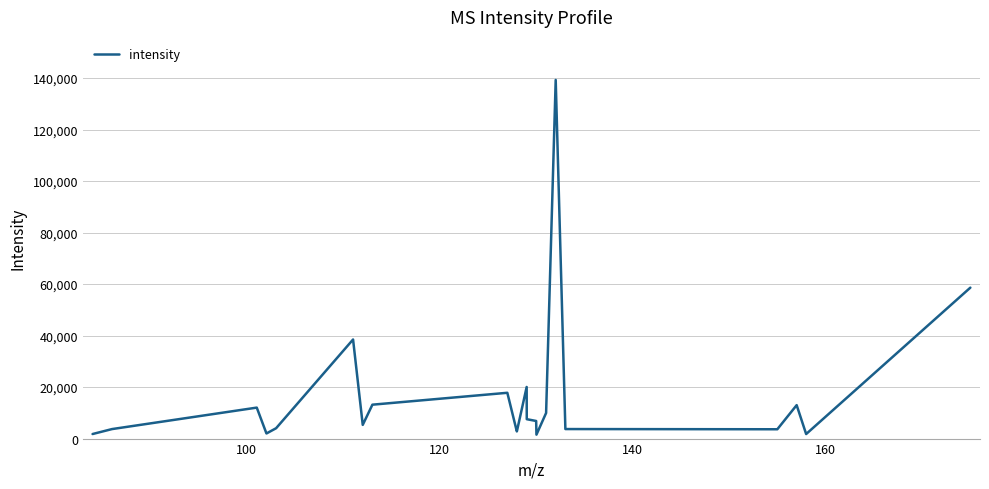

How many values exceed 6836?

11